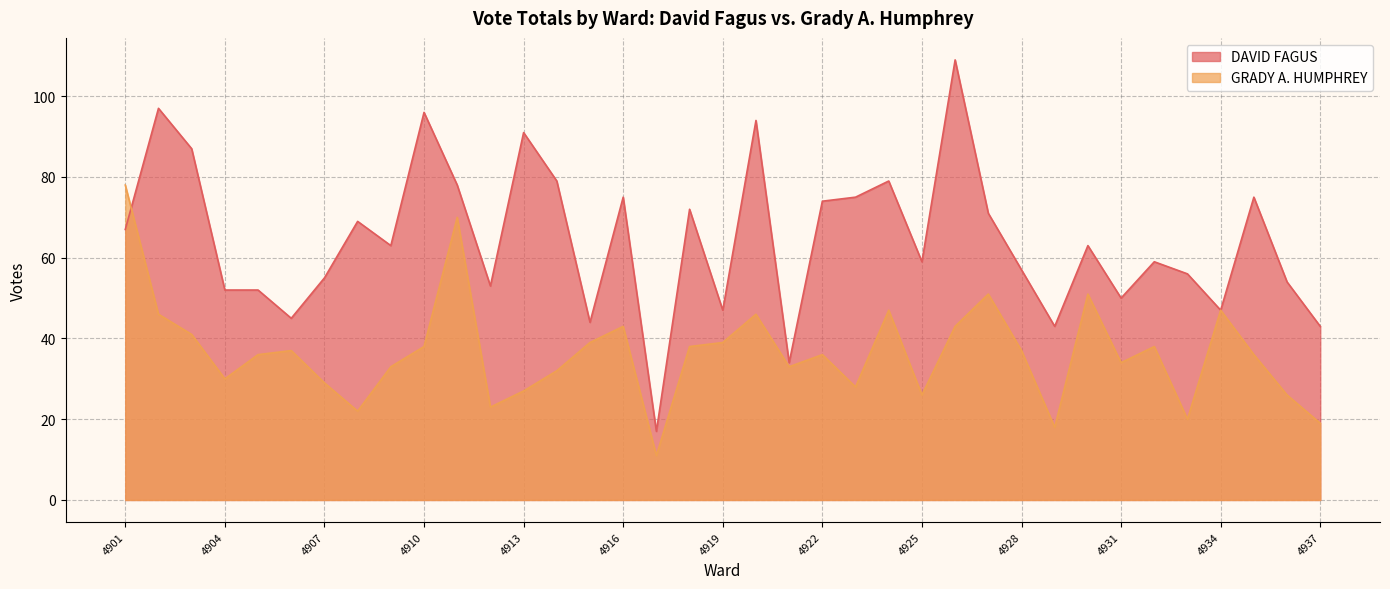

How many data points does each series have?

37